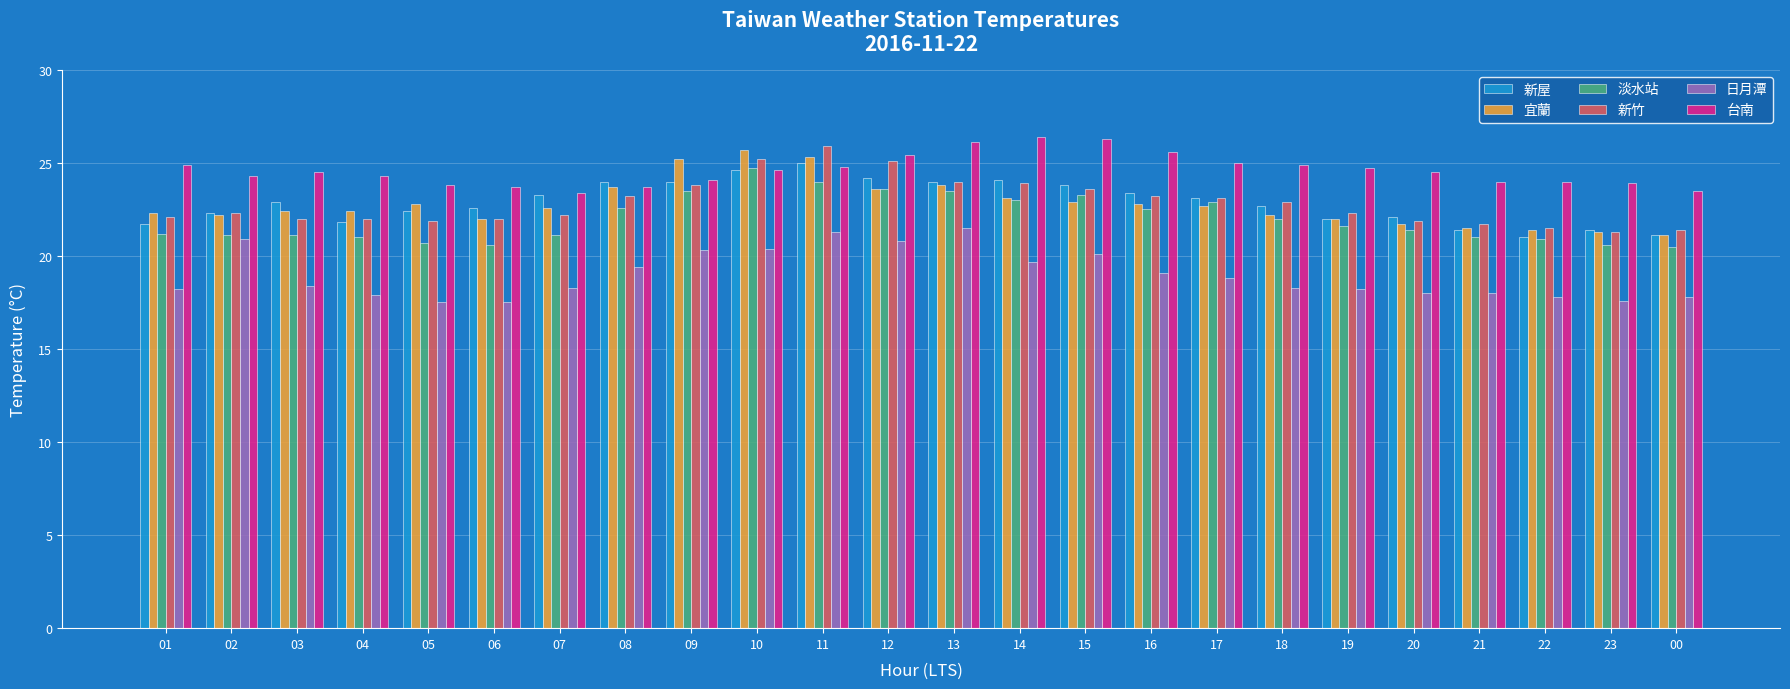

Which series has the largest total across all categories?

台南